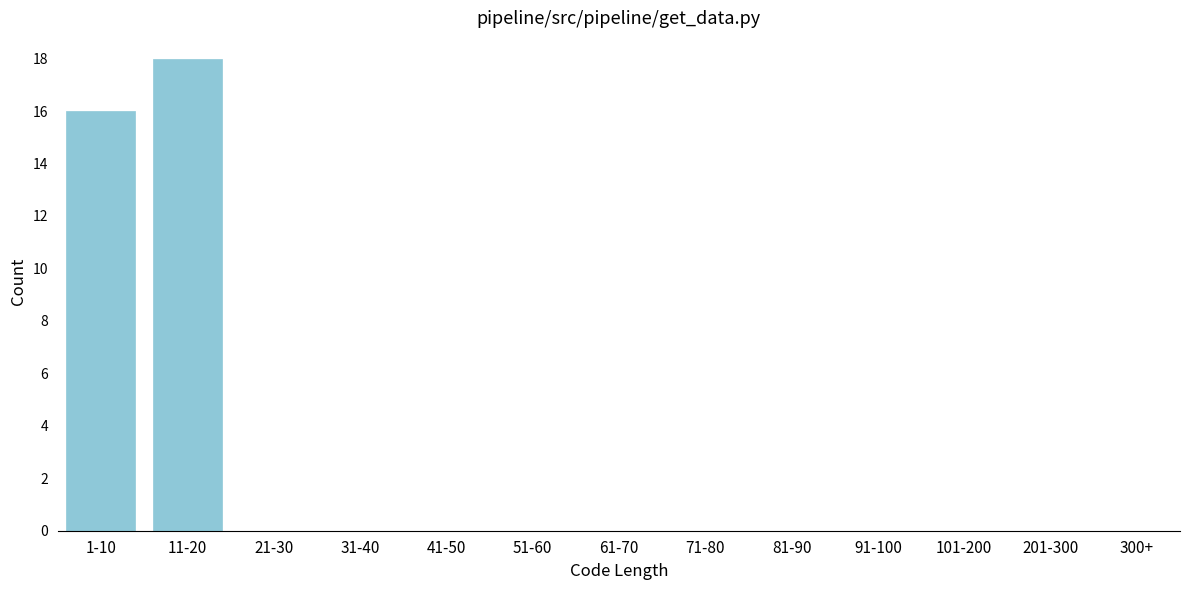

Reading right to left, what are all the values shown in this chart?

300+=0	201-300=0	101-200=0	91-100=0	81-90=0	71-80=0	61-70=0	51-60=0	41-50=0	31-40=0	21-30=0	11-20=18	1-10=16